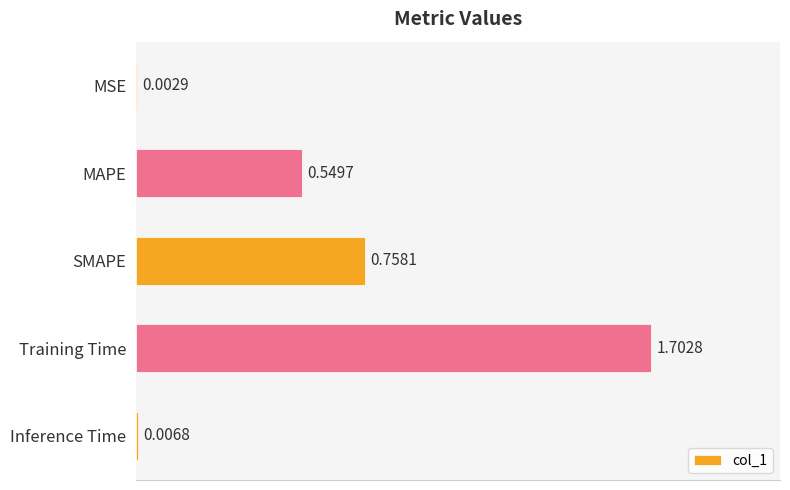

Where is the data nearest to the value 0?

MSE